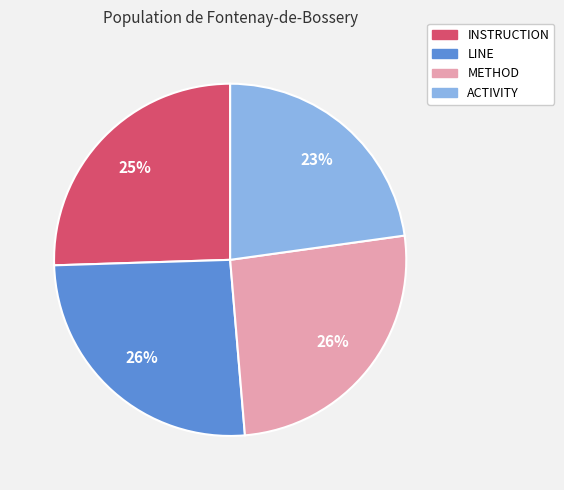

The LINE slice represents 26% of the pie. True or false?

True